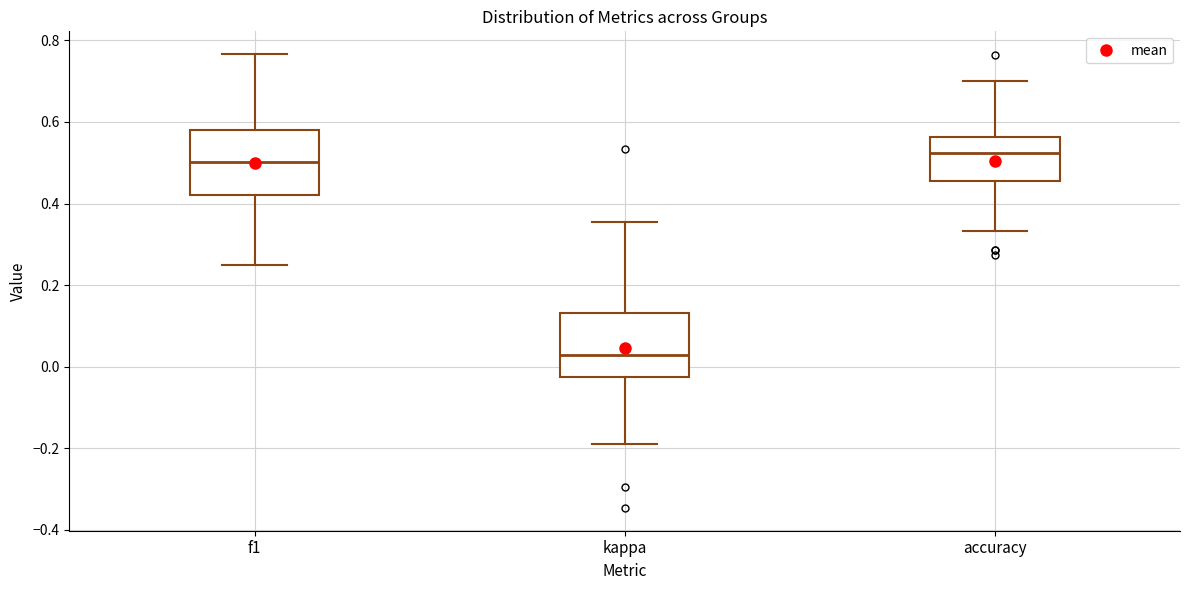

Where is the lower edge of the box for kappa on the y-axis? The values are not printed on the chart, so give them approximately, as read against the axis.

-0.02